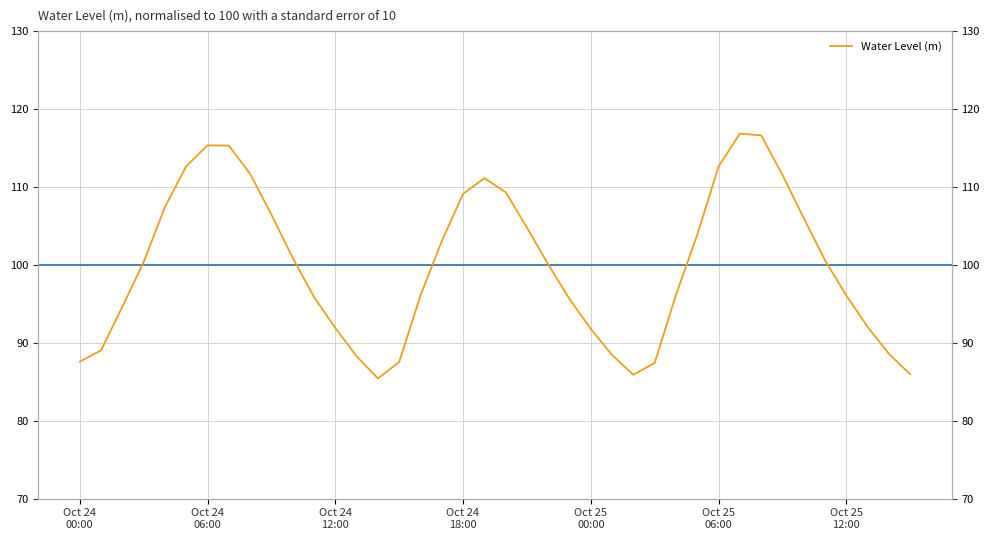

Approximately how many times larger is the value at 8 compared to 38?

1.3